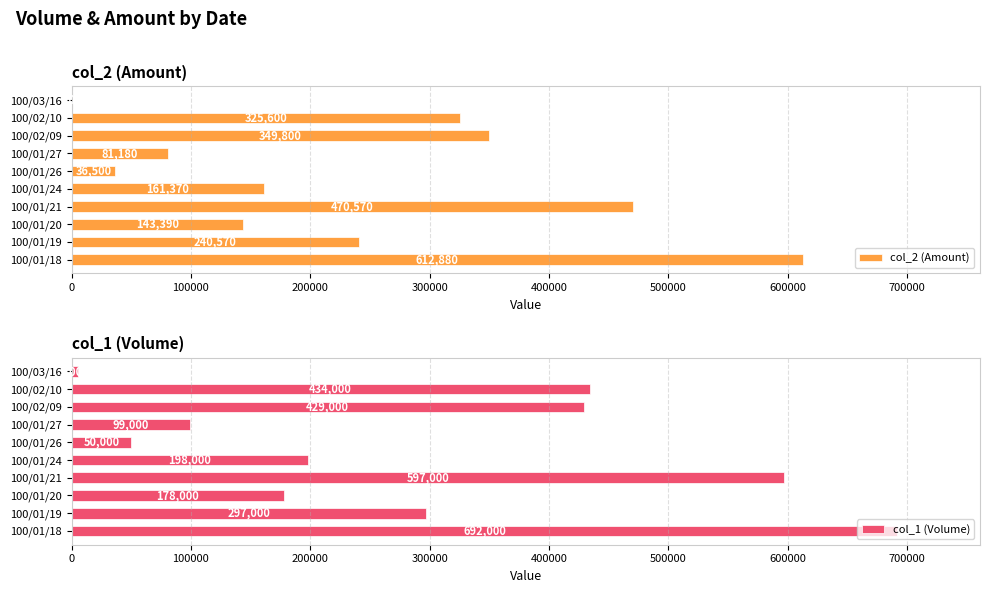

Is it true that col_1 (Volume) equals 722779 at 100/02/09?

False